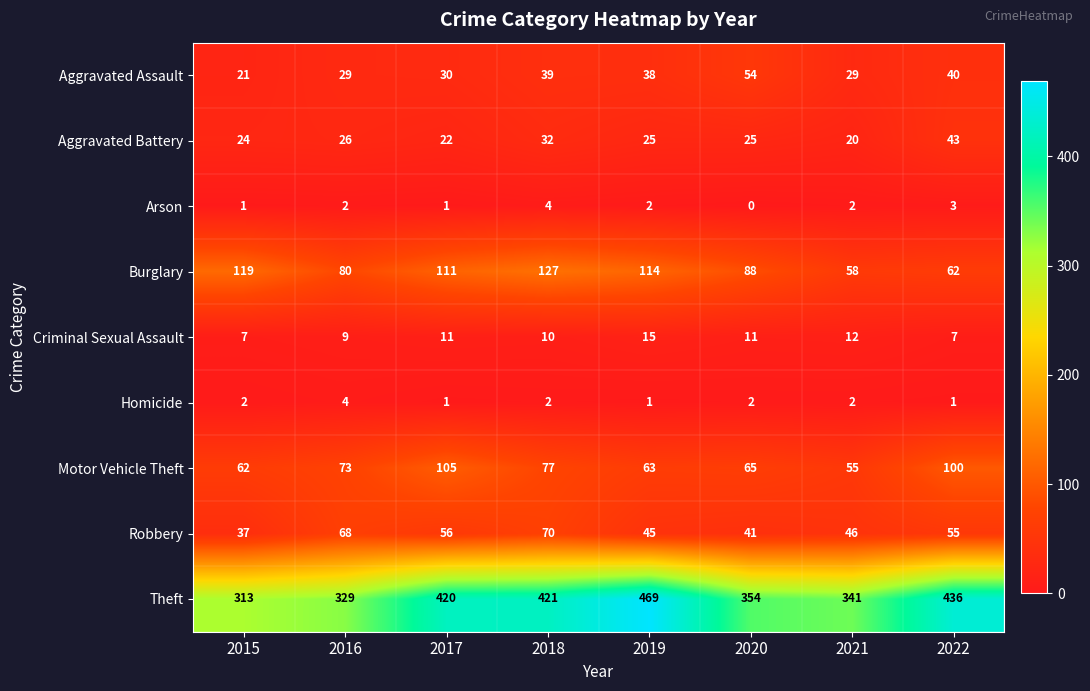

At which category does the chart reach its peak across all series?

2019